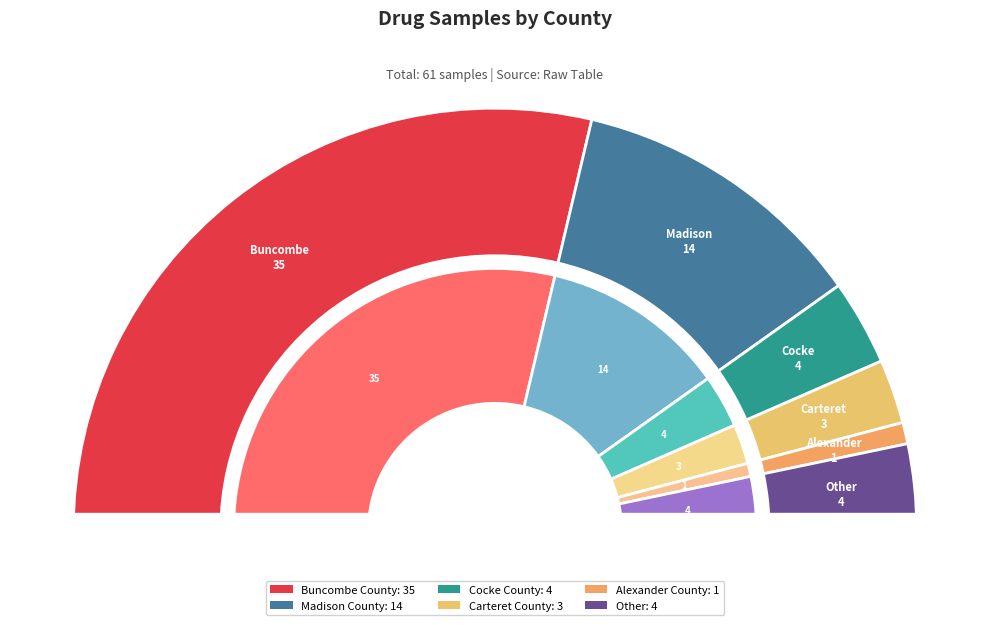

The Alexander County slice represents 1% of the pie. True or false?

False